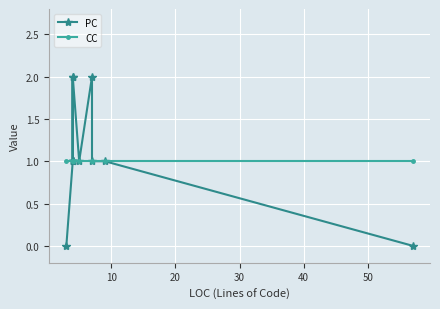

True or false: PC and CC intersect in this chart.

False